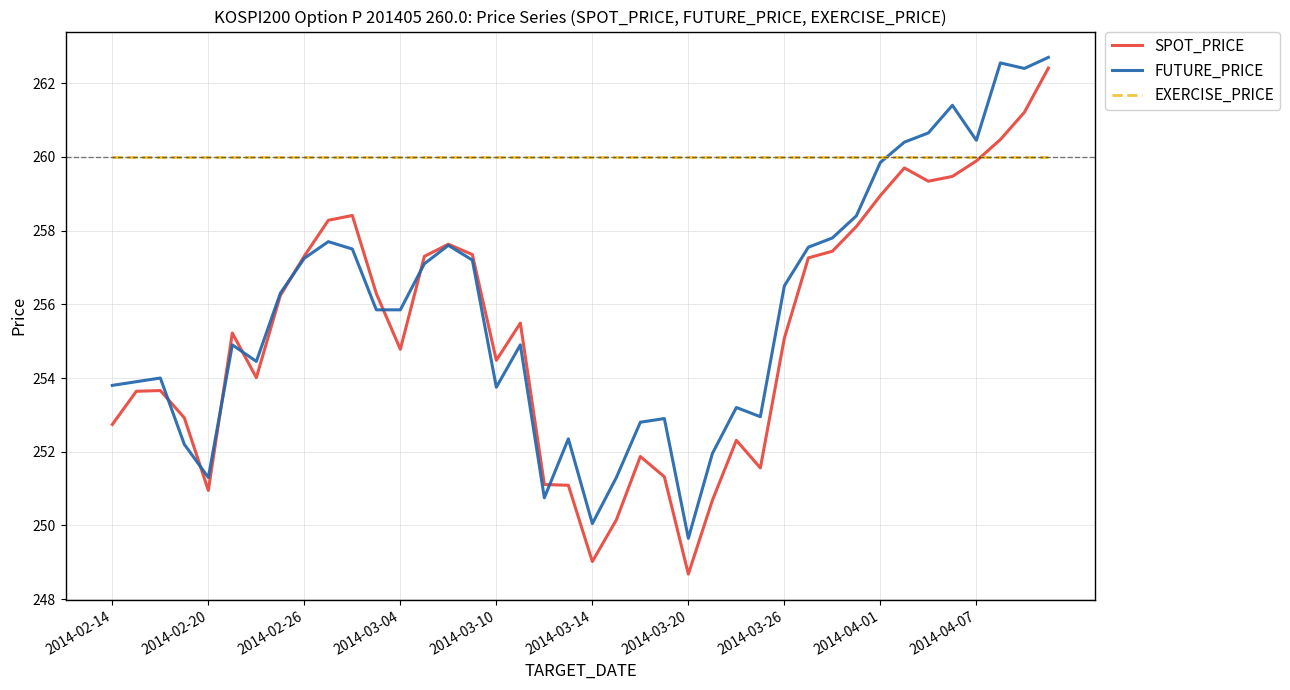

Which series has the largest range (max minus min)?

SPOT_PRICE